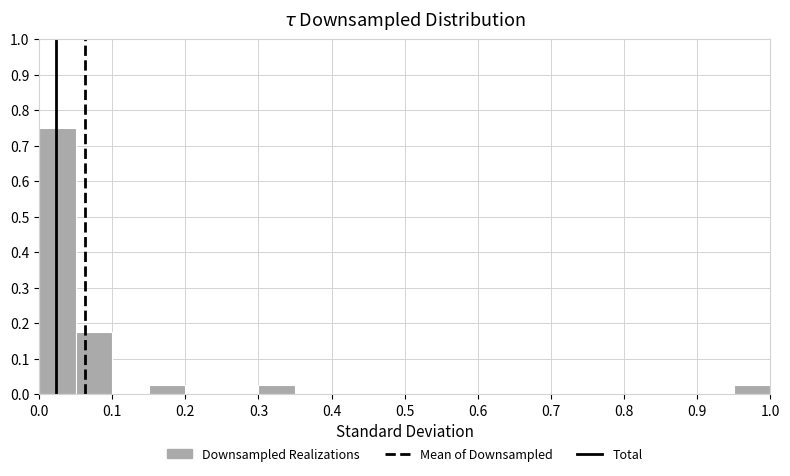

Reading left to right, list every bar in this chart as the range it spans on the x-axis followed by its height. The values are not printed on the chart, so give them approximately, as read against the axis.

0.00 to 0.05: 0.75
0.05 to 0.10: 0.18
0.10 to 0.15: 0
0.15 to 0.20: 0.03
0.20 to 0.25: 0
0.25 to 0.30: 0
0.30 to 0.35: 0.03
0.35 to 0.40: 0
0.40 to 0.45: 0
0.45 to 0.50: 0
0.50 to 0.55: 0
0.55 to 0.60: 0
0.60 to 0.65: 0
0.65 to 0.70: 0
0.70 to 0.75: 0
0.75 to 0.80: 0
0.80 to 0.85: 0
0.85 to 0.90: 0
0.90 to 0.95: 0
0.95 to 1.00: 0.03